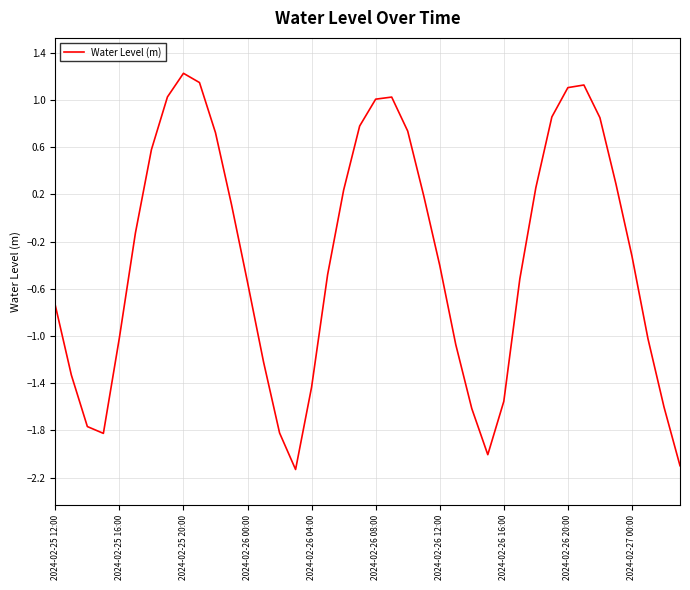

What is the maximum value shown in the chart?

1.2